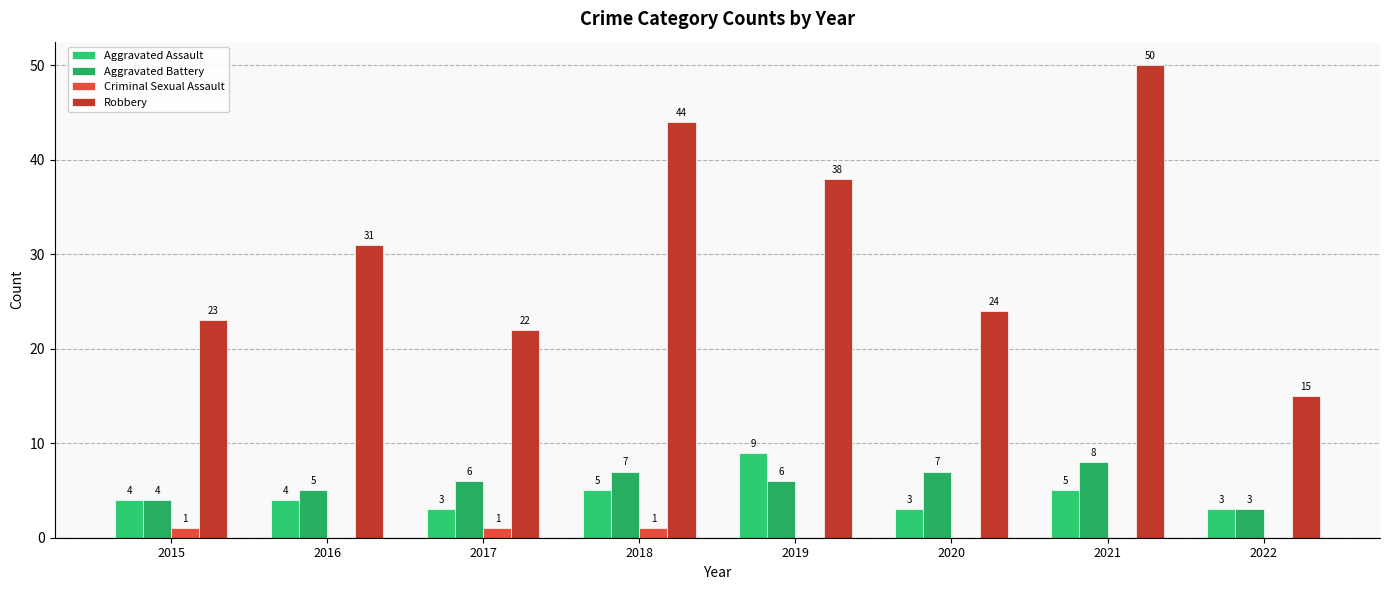

What is the total value across all series at 2017?

32